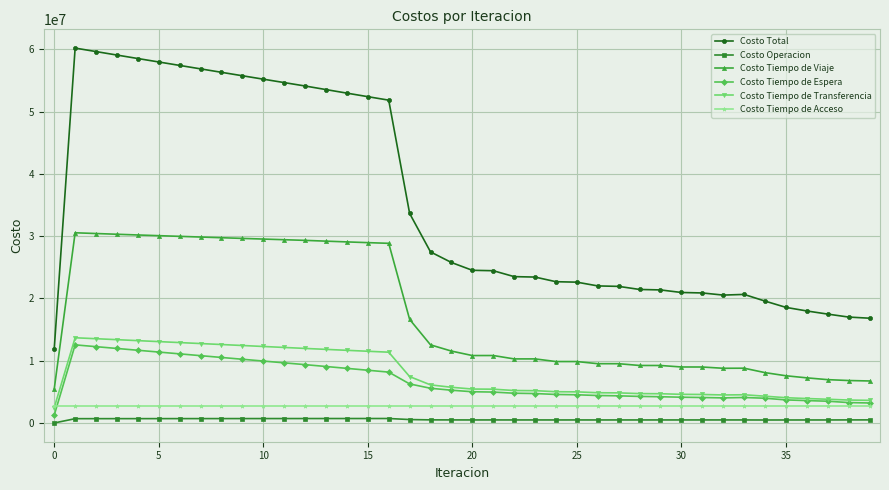

True or false: Costo Total and Costo Tiempo de Acceso intersect in this chart.

False